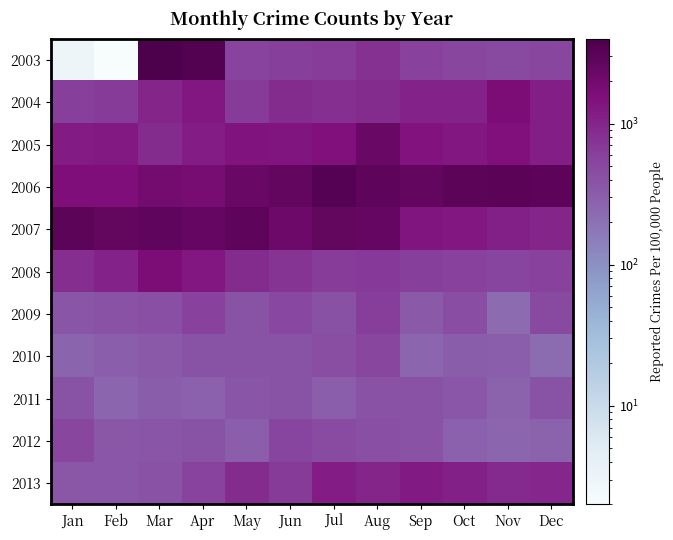

Between Jan and Apr, which is larger?

Apr